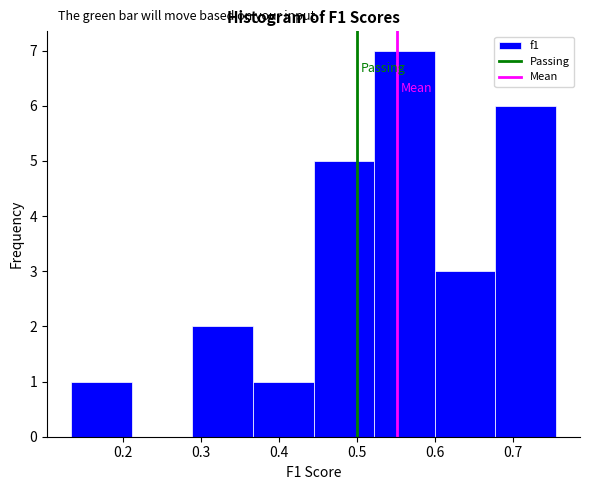

Reading left to right, list every bar in this chart as the range it spans on the x-axis followed by its height. Neither the bar edges nor the heights are printed on the chart, so give them approximately, as read against the axes.

0.13 to 0.21: 1
0.21 to 0.29: 0
0.29 to 0.37: 2
0.37 to 0.44: 1
0.44 to 0.52: 5
0.52 to 0.60: 7
0.60 to 0.68: 3
0.68 to 0.76: 6